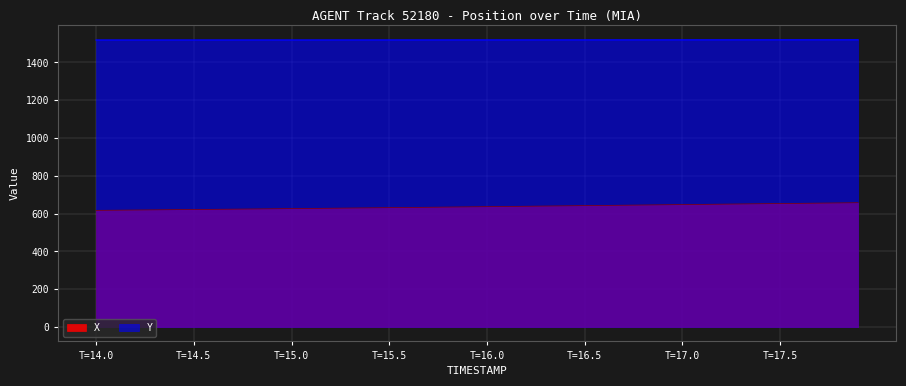

What is the lowest value of the X series?

617.4